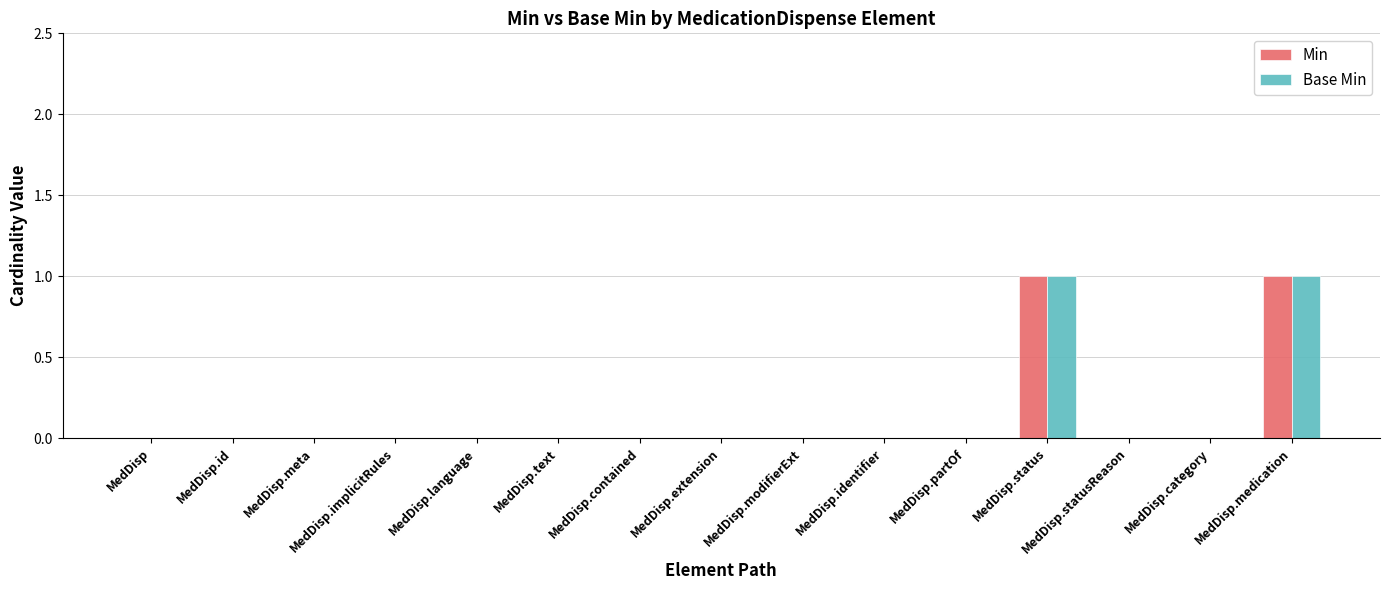

The value of Base Min at MedDisp.implicitRules is 0. True or false?

True